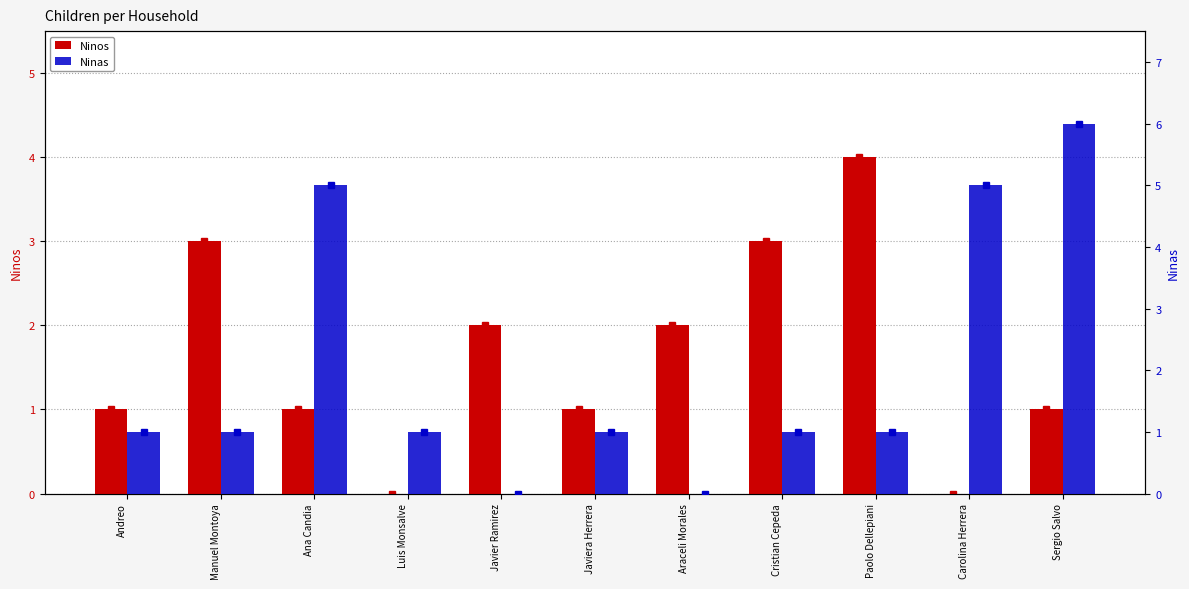

List the labels in order of Ninos value, smallest first.

Luis Monsalve, Carolina Herrera, Andreo, Ana Candia, Javiera Herrera, Sergio Salvo, Javier Ramirez, Araceli Morales, Manuel Montoya, Cristian Cepeda, Paolo Dellepiani